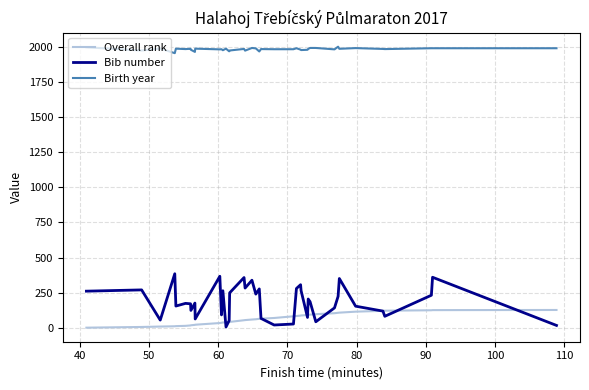

Which series has the widest spread of values?

Bib number